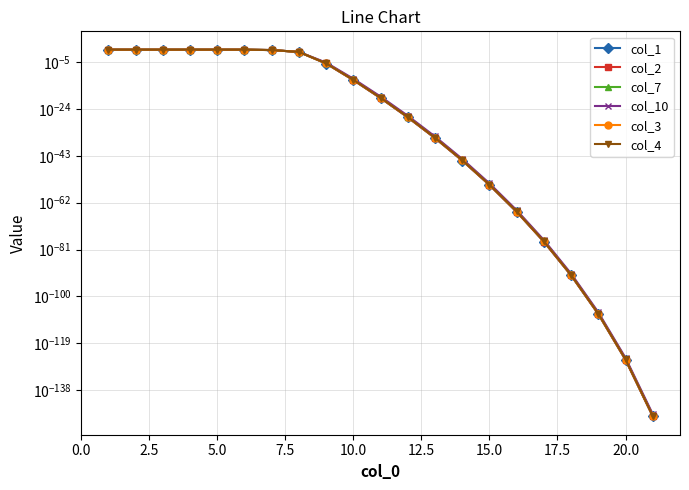

Reading left to right, transcribe all the data shown in this chart.

col_1: 1.0	1.0	1.0	1.0	1.0	1.0	0.7	0.1	0.0	0.0	0.0	0.0	0.0	0.0	0.0	0.0	0.0	0.0	0.0	0.0	0.0
col_2: 1.0	1.0	1.0	1.0	1.0	1.0	0.7	0.1	0.0	0.0	0.0	0.0	0.0	0.0	0.0	0.0	0.0	0.0	0.0	0.0	0.0
col_7: 1.0	1.0	1.0	1.0	1.0	1.0	0.7	0.1	0.0	0.0	0.0	0.0	0.0	0.0	0.0	0.0	0.0	0.0	0.0	0.0	0.0
col_10: 1.0	1.0	1.0	1.0	1.0	1.0	0.7	0.1	0.0	0.0	0.0	0.0	0.0	0.0	0.0	0.0	0.0	0.0	0.0	0.0	0.0
col_3: 1.0	1.0	1.0	1.0	1.0	1.0	0.7	0.1	0.0	0.0	0.0	0.0	0.0	0.0	0.0	0.0	0.0	0.0	0.0	0.0	0.0
col_4: 1.0	1.0	1.0	1.0	1.0	1.0	0.7	0.1	0.0	0.0	0.0	0.0	0.0	0.0	0.0	0.0	0.0	0.0	0.0	0.0	0.0